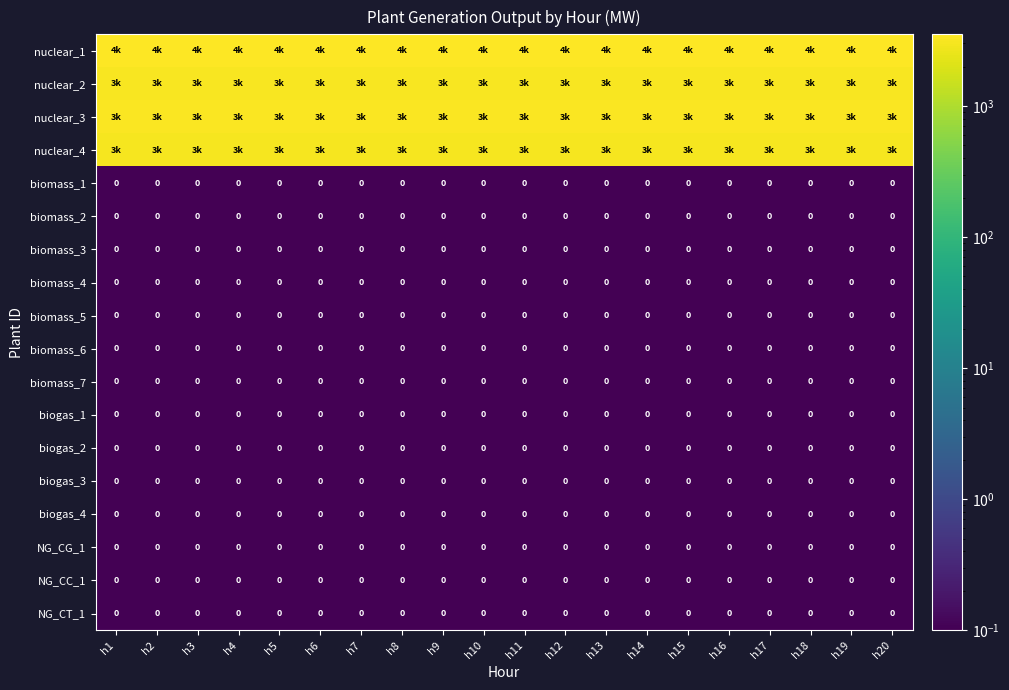

Is it true that biomass_1 equals 0 at h6?

True